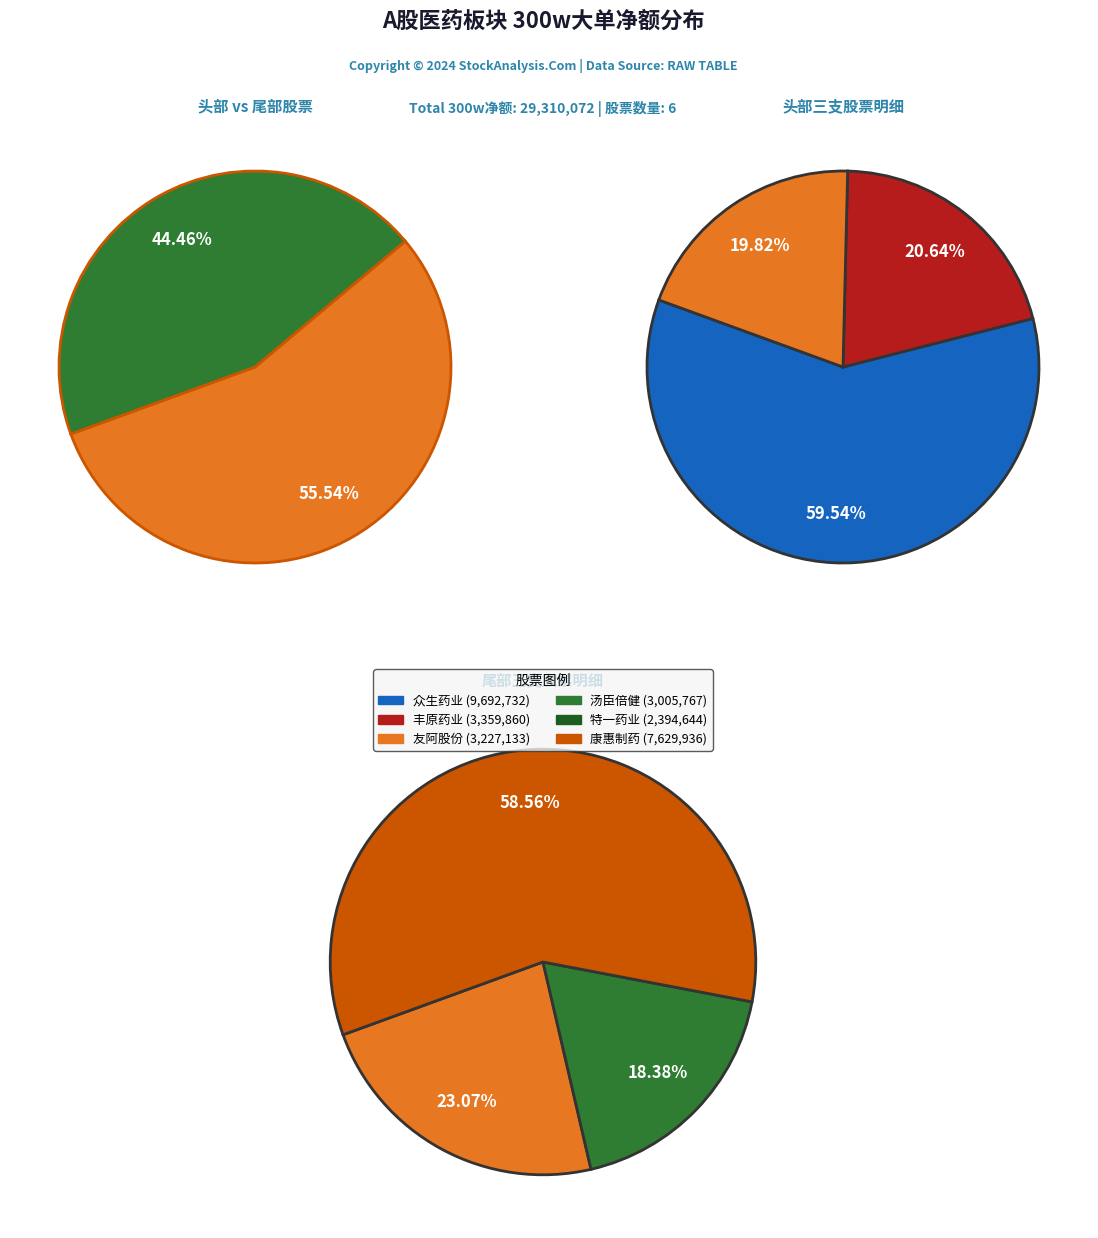

What percentage is NOT represented by 丰原药业?

88.5%